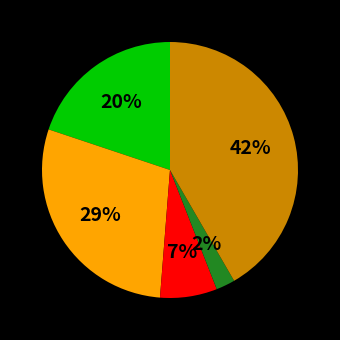

Is there a majority slice in this chart?

No